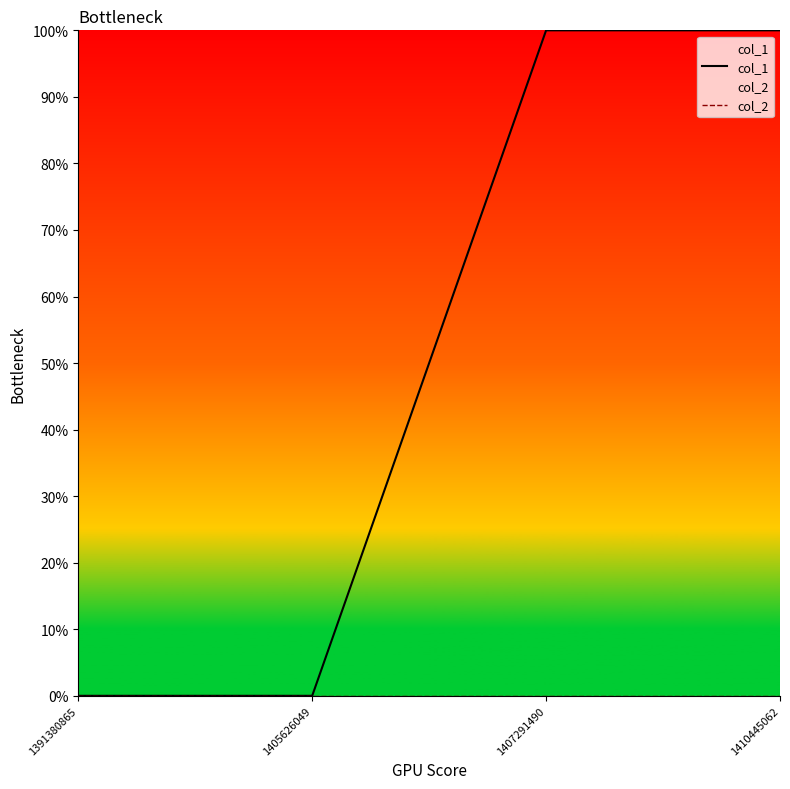

What is the sum of the col_1 values at 1391380865 and 1407291490?

1